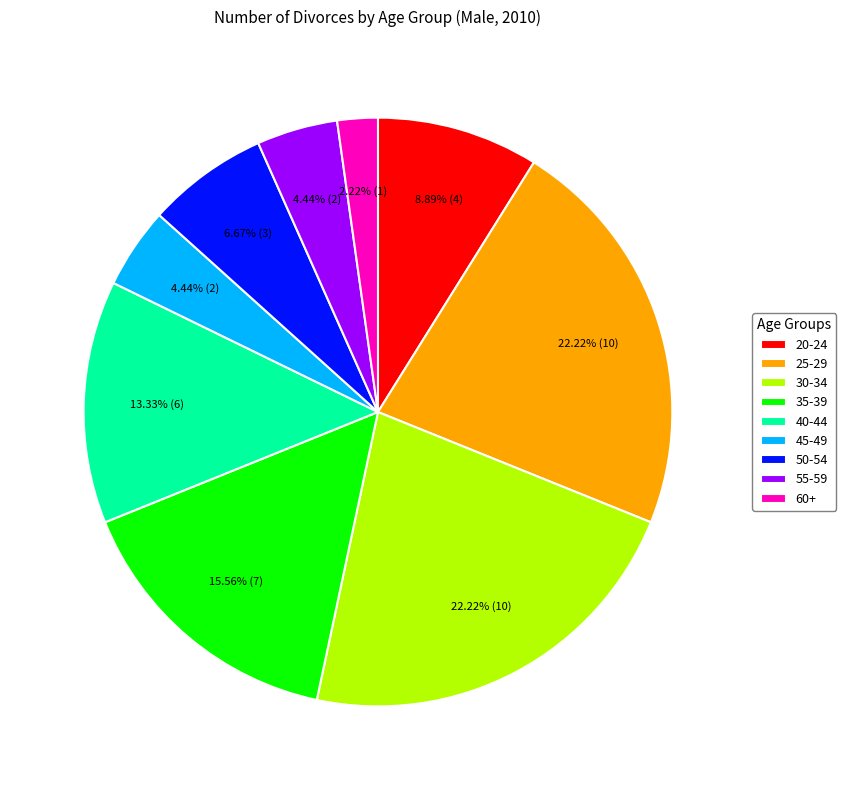

Does 20-24 account for over 50% of the chart?

No